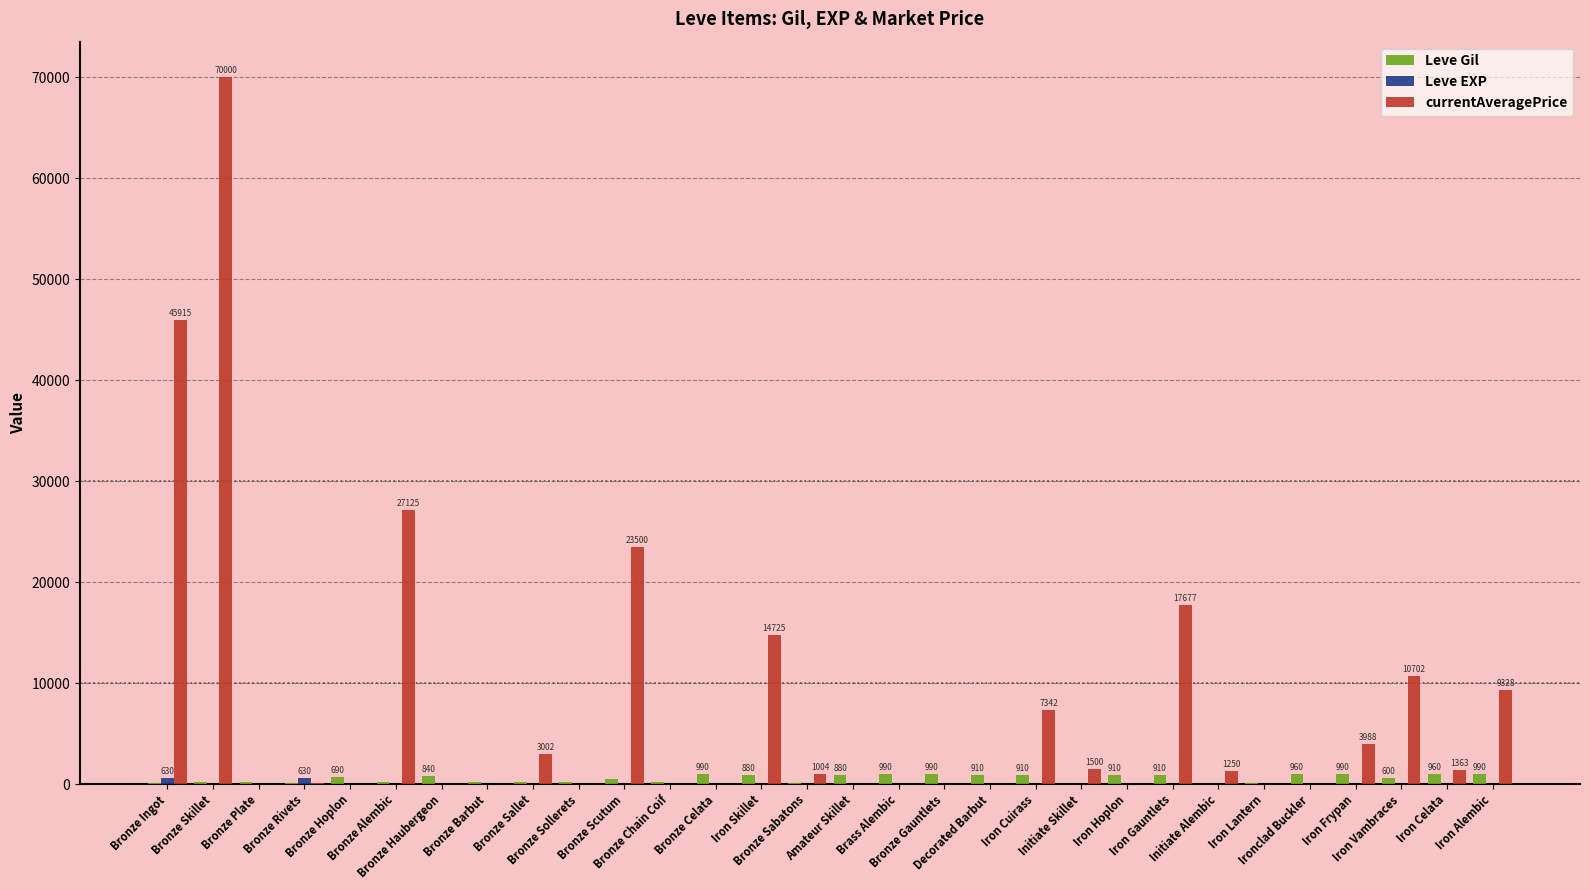

Which series has the largest total across all categories?

currentAveragePrice